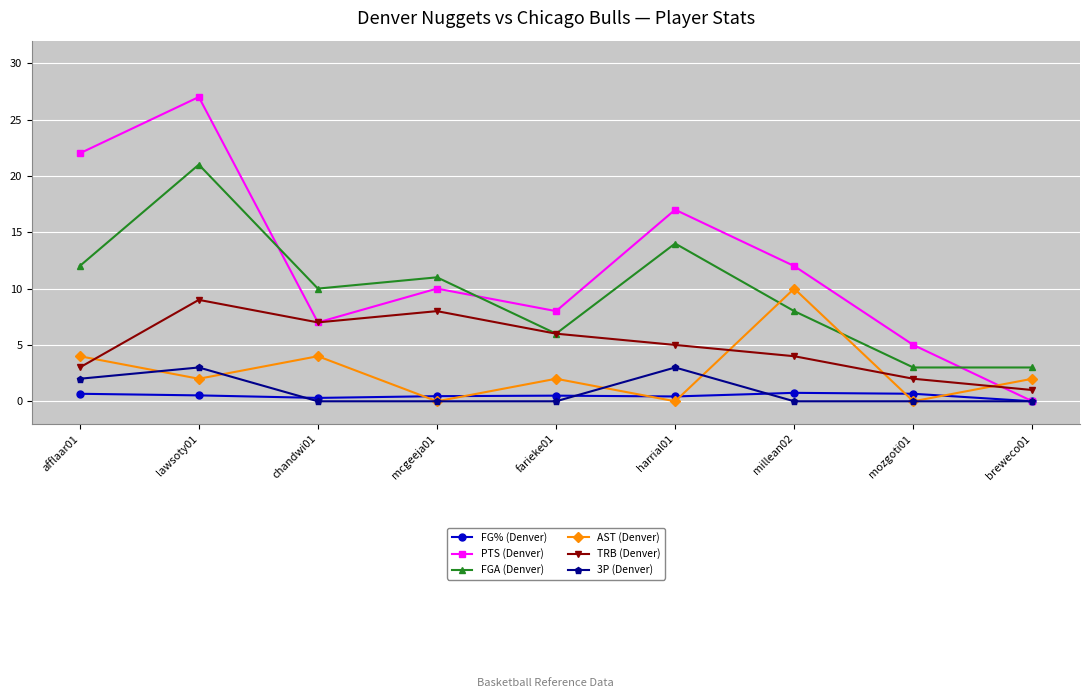

Where does the TRB (Denver) series first go above 5?

lawsoty01